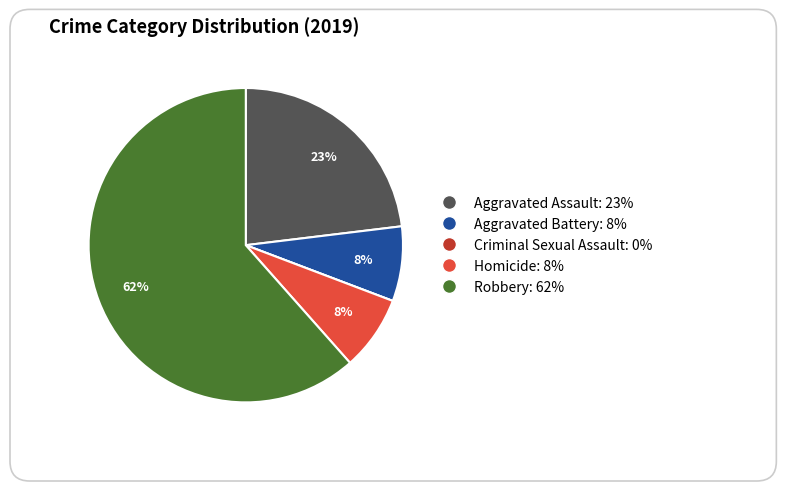

Between Criminal Sexual Assault and Homicide, which is larger?

Homicide